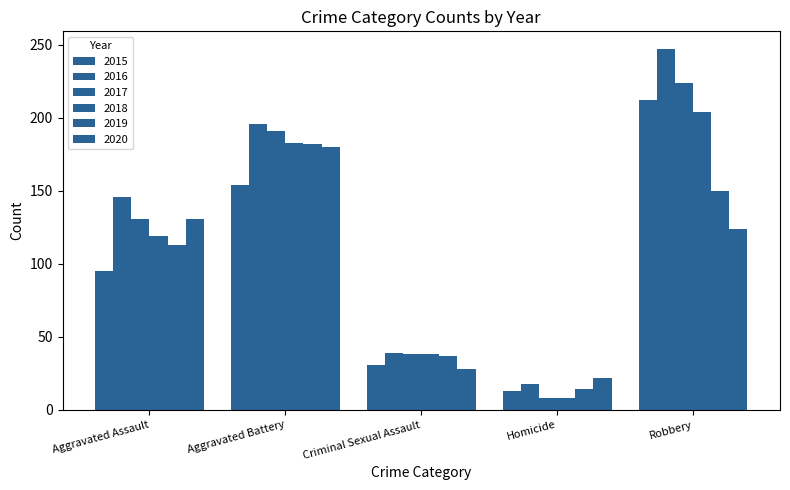

What is the average value of the 2018 series?

110